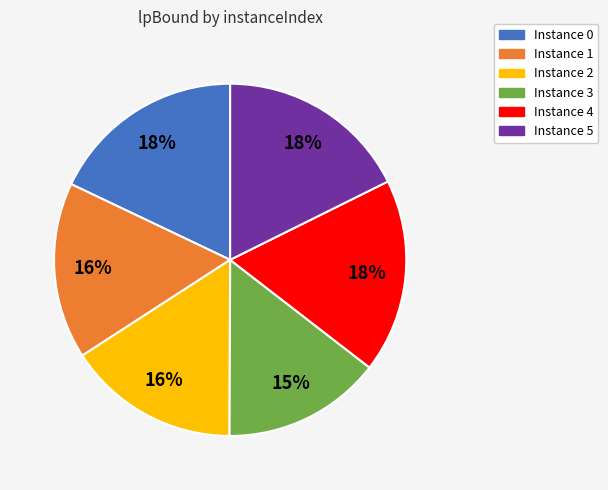

Which slice is the smallest?

Instance 3